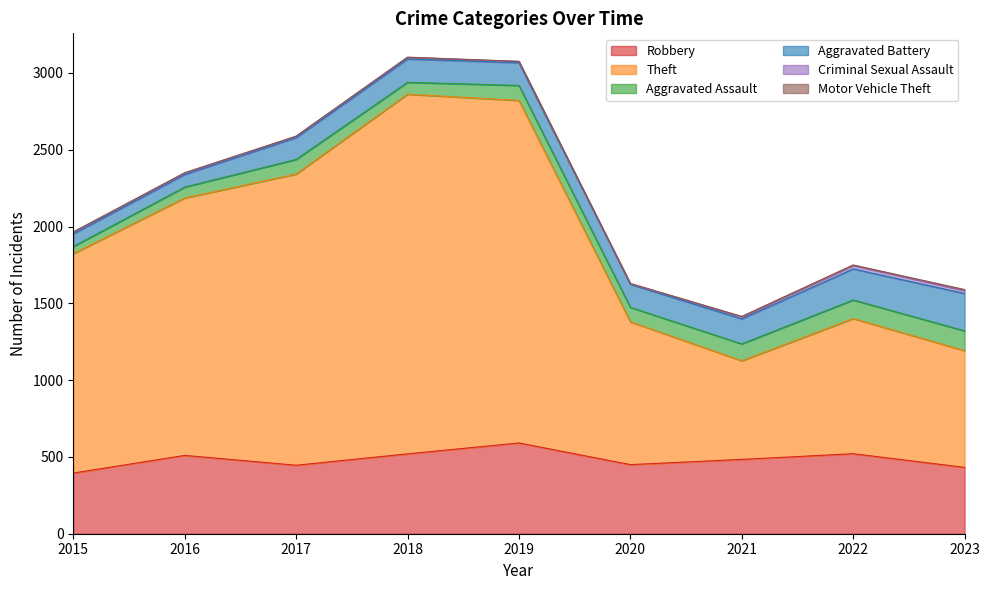

True or false: Robbery and Motor Vehicle Theft intersect in this chart.

False